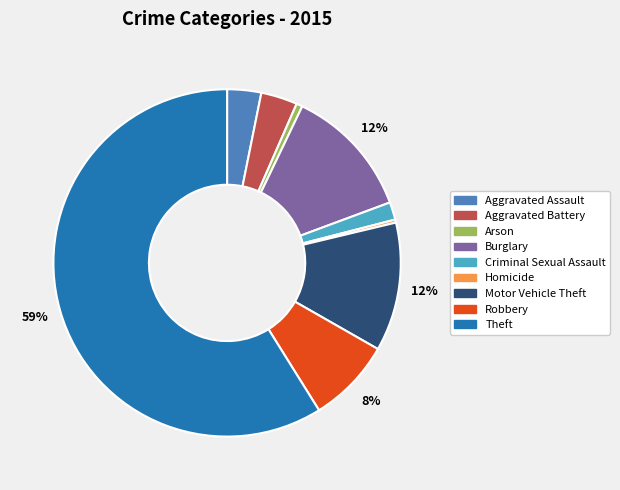

To the nearest percent, what is the difference between the Robbery and Homicide slice percentages?

8%